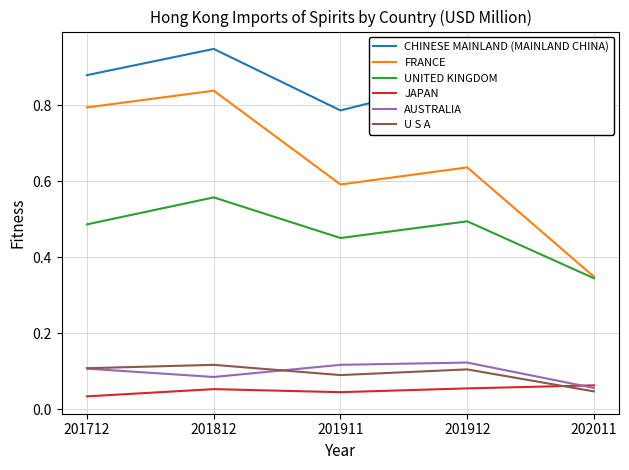

At how many categories does at least one series exceed 0?

5